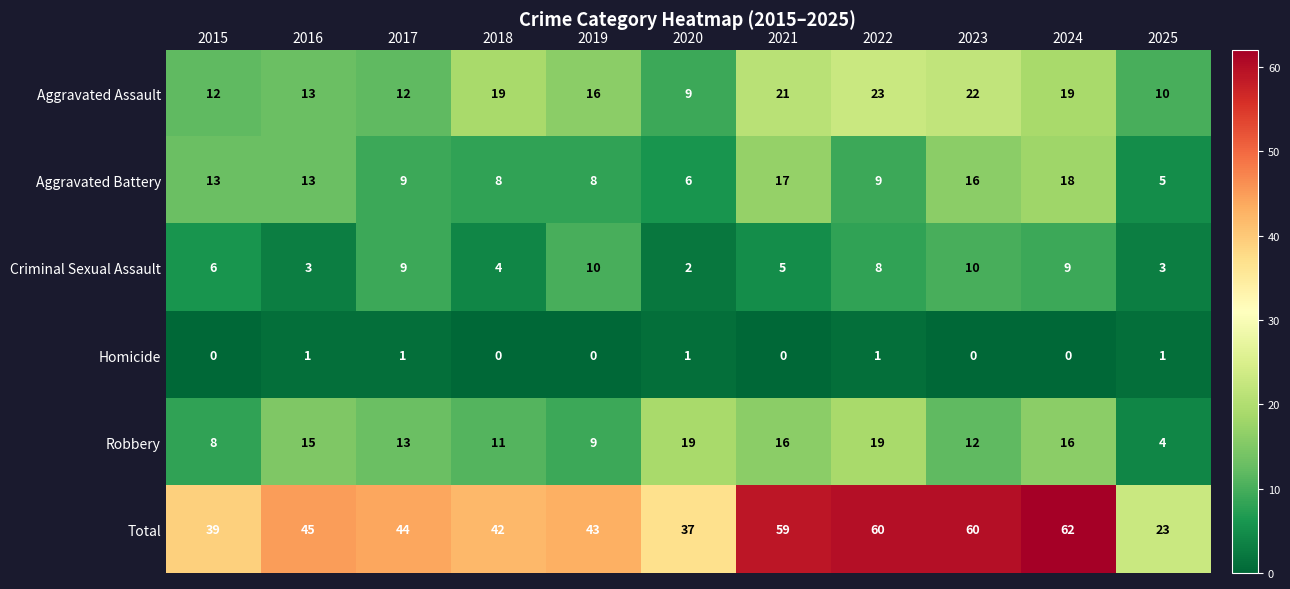

What is the maximum value for Aggravated Battery?

18